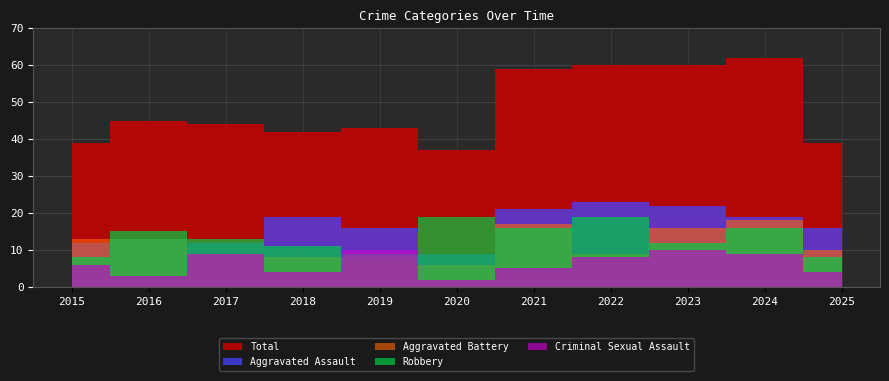

What is the value of the Total point at the 11th from the left?

39